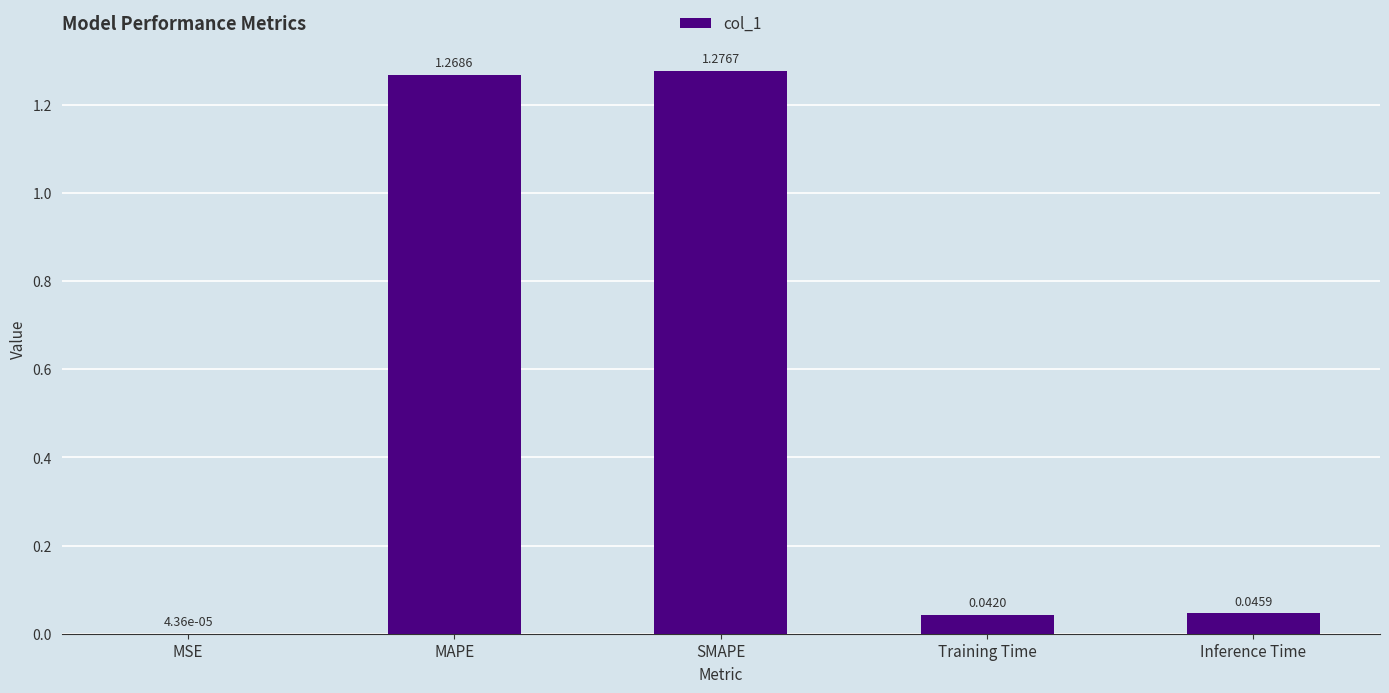

Which category has the highest value across all series?

SMAPE